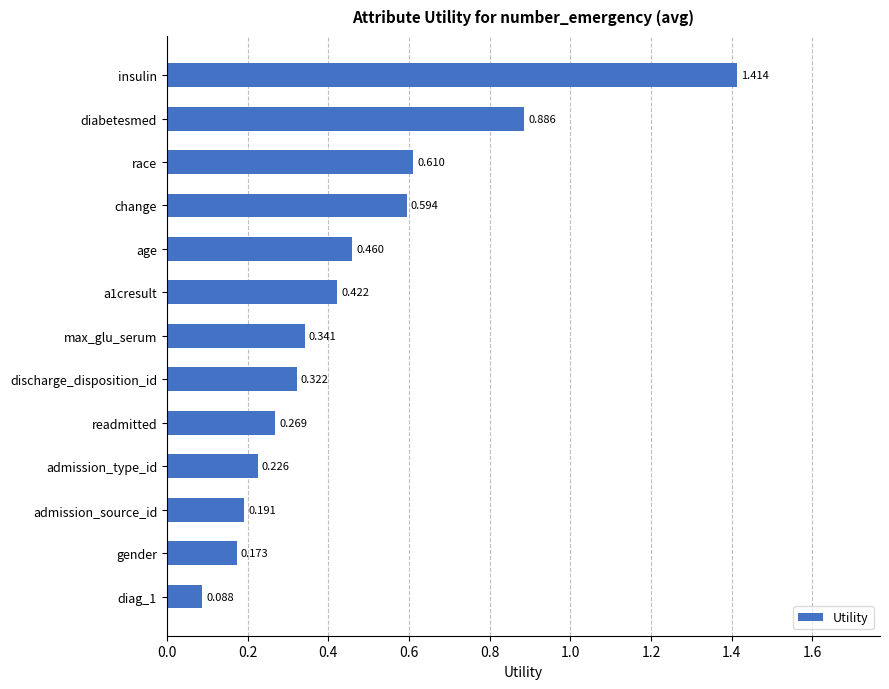

Does the chart contain any negative values?

No